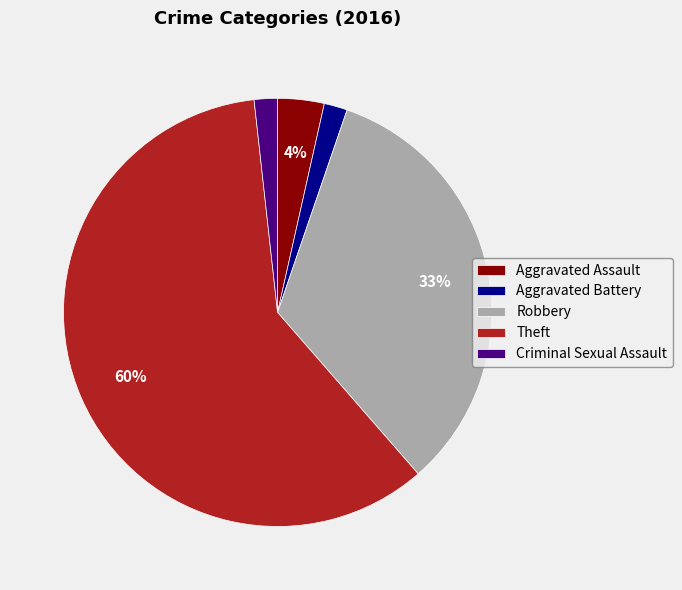

Which slice is the largest?

Theft